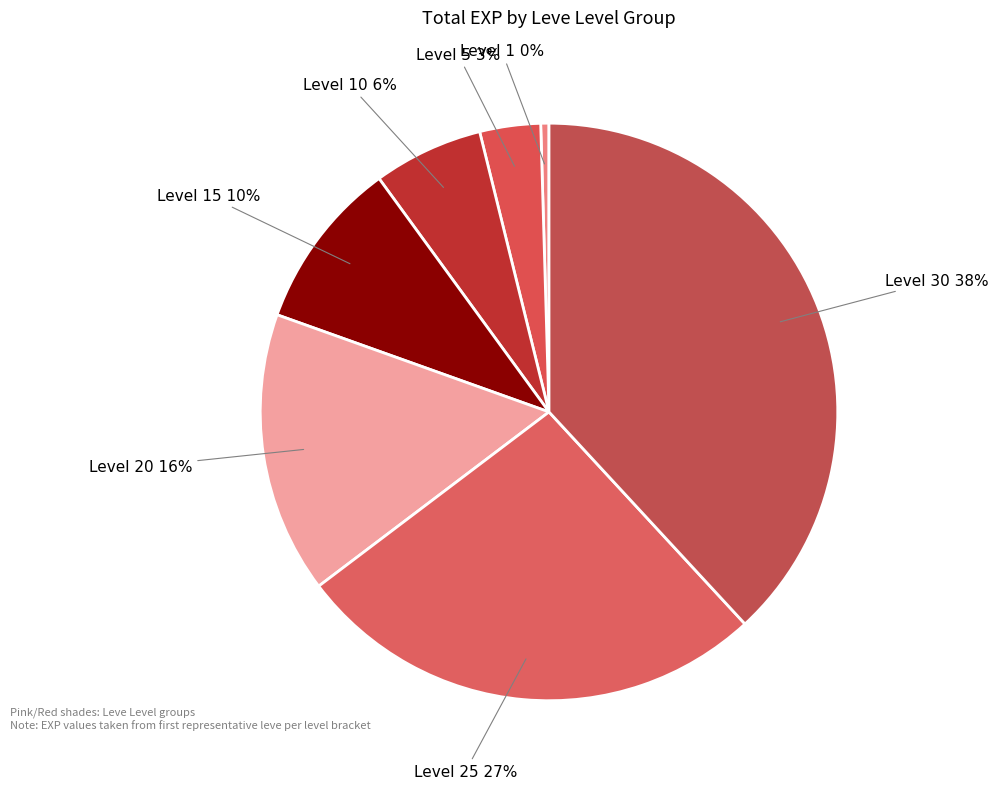

Rank the categories by value from highest to lowest.

Level 30, Level 25, Level 20, Level 15, Level 10, Level 5, Level 1